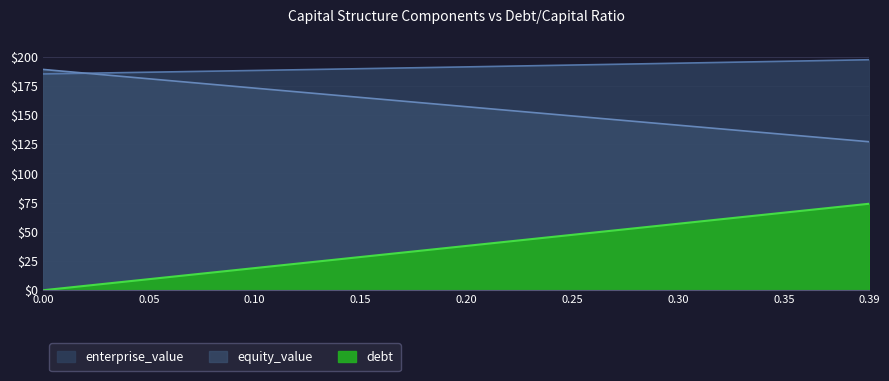

What are all the series names shown in the legend?

equity_value, enterprise_value, debt